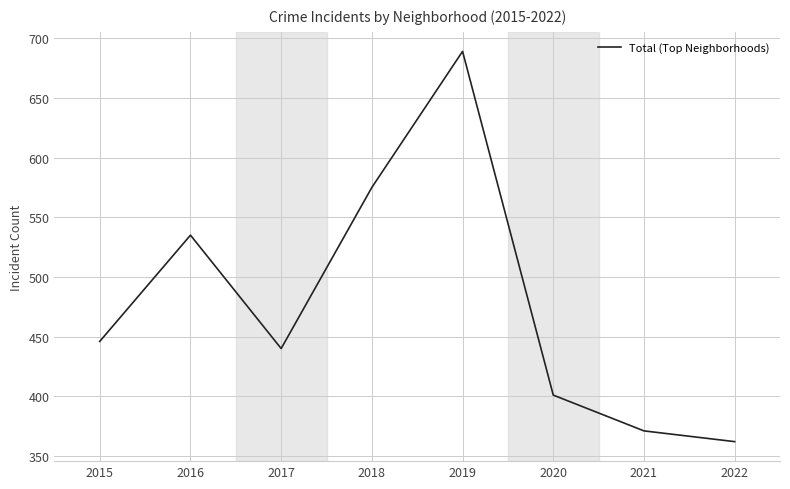

What is the ratio of the value at 2022 to the value at 2016?

0.7